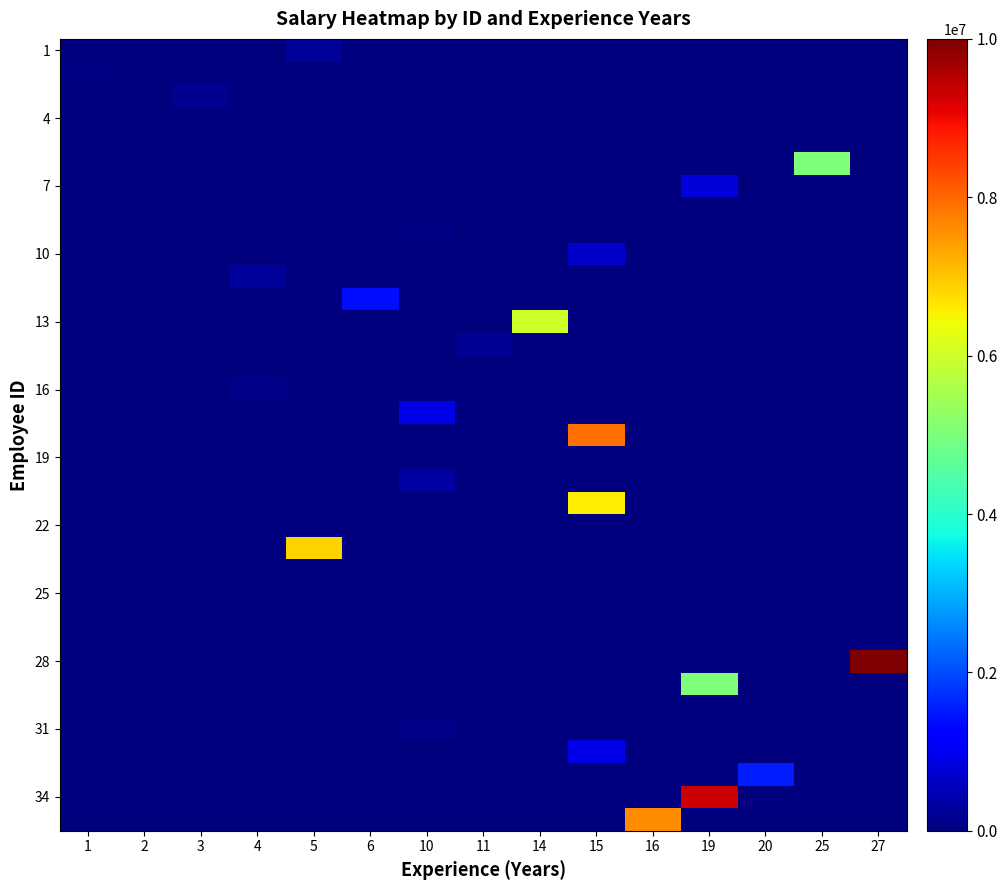

Which category has the lowest value across all series?

1